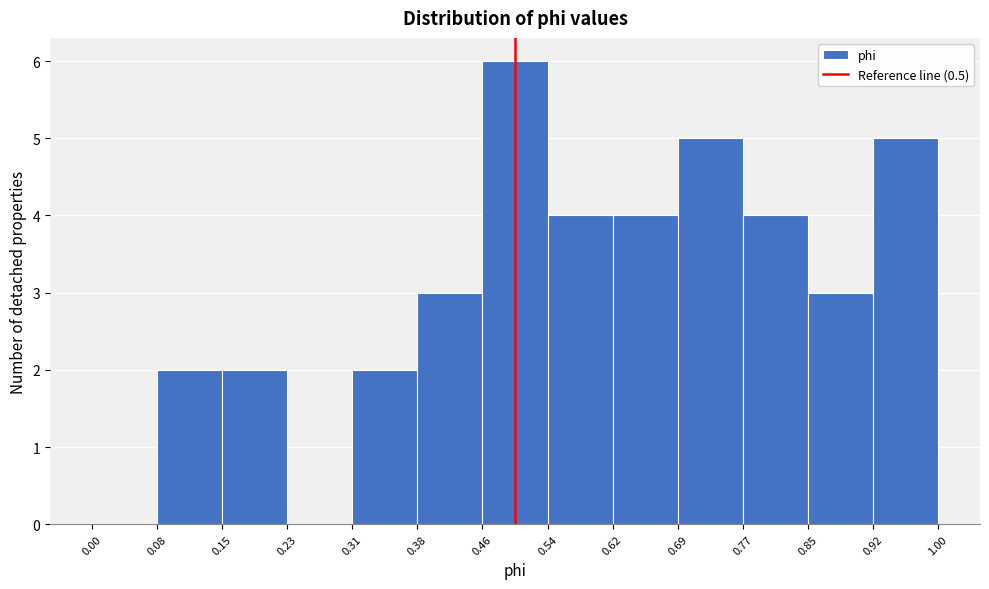

Reading left to right, transcribe this chart: for each bar, give the range it covers on the x-axis and its height. The values are not printed on the chart, so give them approximately, as read against the axis.

0.00 to 0.08: 0
0.08 to 0.15: 2
0.15 to 0.23: 2
0.23 to 0.31: 0
0.31 to 0.38: 2
0.38 to 0.46: 3
0.46 to 0.54: 6
0.54 to 0.62: 4
0.62 to 0.69: 4
0.69 to 0.77: 5
0.77 to 0.85: 4
0.85 to 0.92: 3
0.92 to 1.00: 5